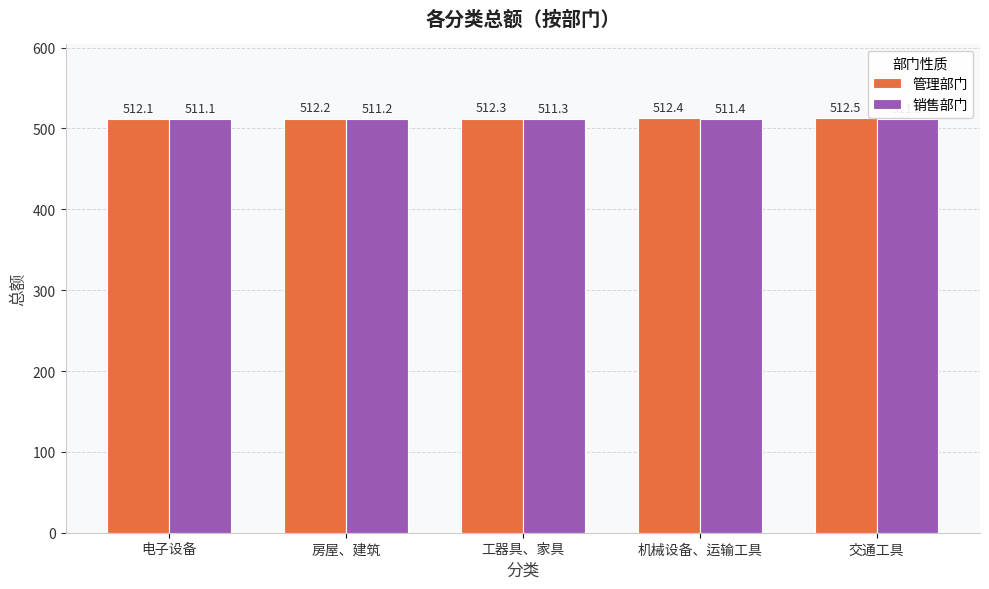

How many bars are there in each group?

2